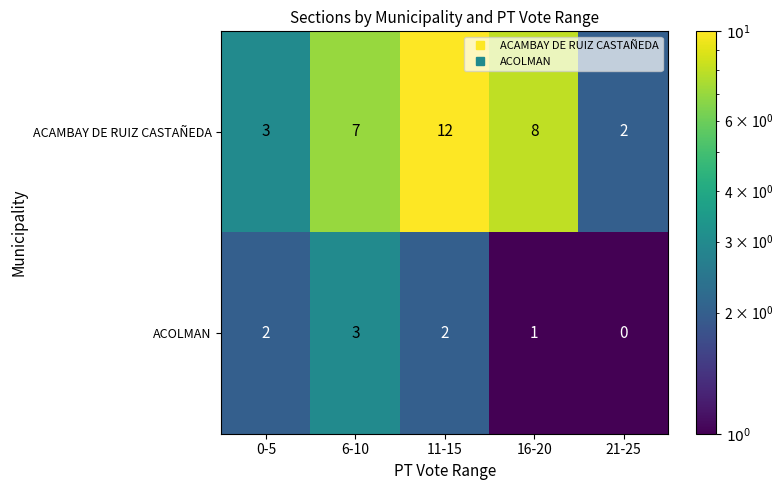

At which label is ACOLMAN closest to 1?

16-20